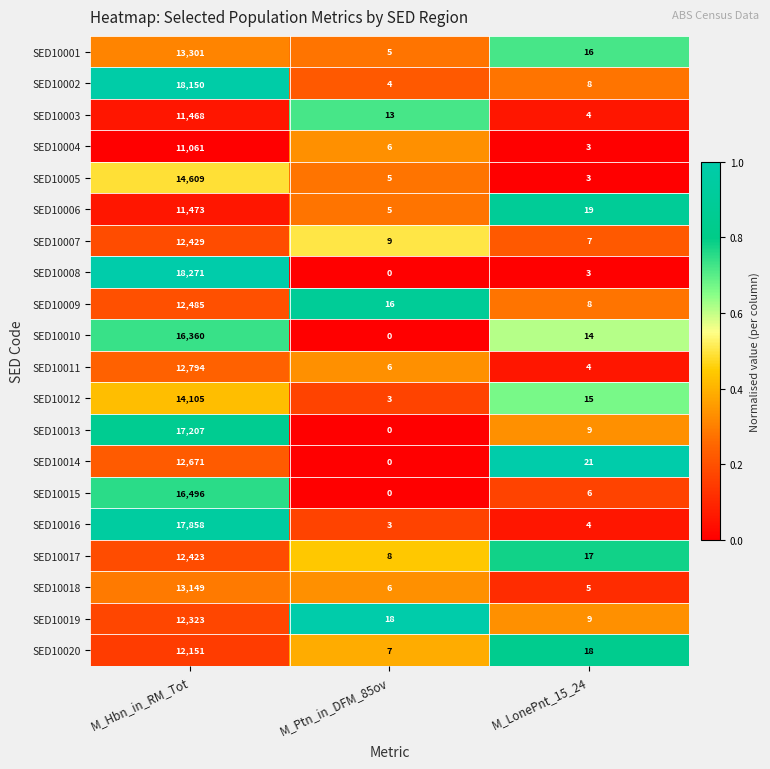

What is the difference between the SED10020 values at M_LonePnt_15_24 and M_Ptn_in_DFM_85ov?

11